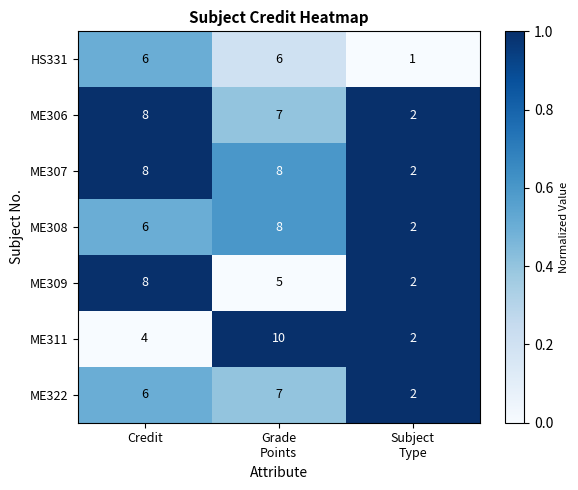

What is the average value of the ME306 series?

6